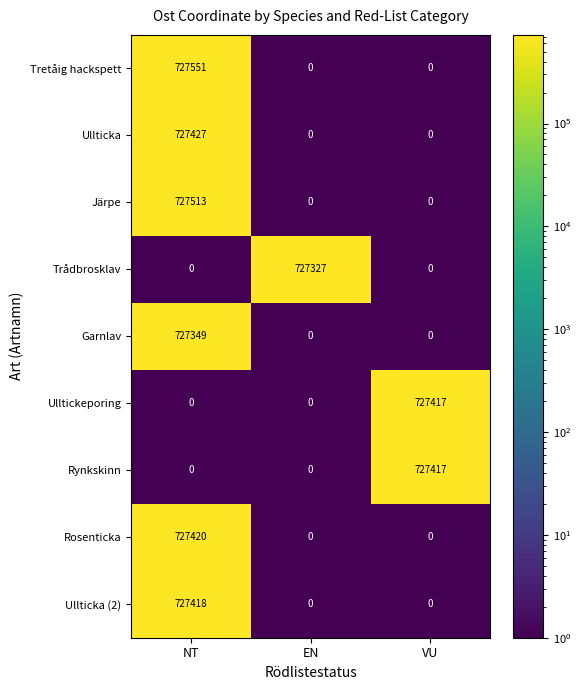

Which series changed the most between NT and EN?

Tretåig hackspett